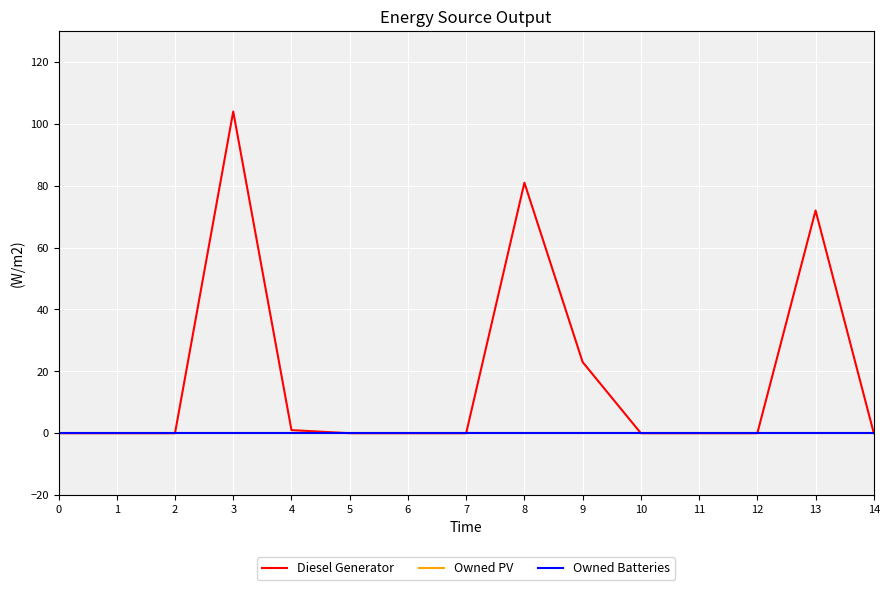

True or false: Owned Batteries and Owned PV intersect in this chart.

False